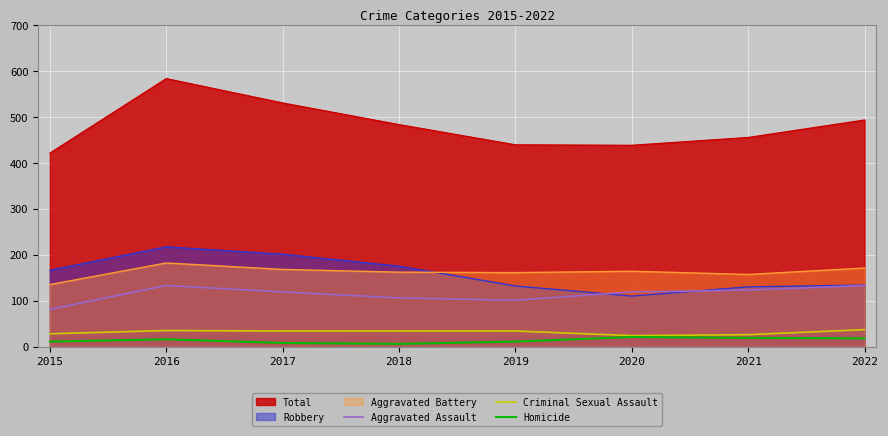

How many lines are shown in the chart?

6